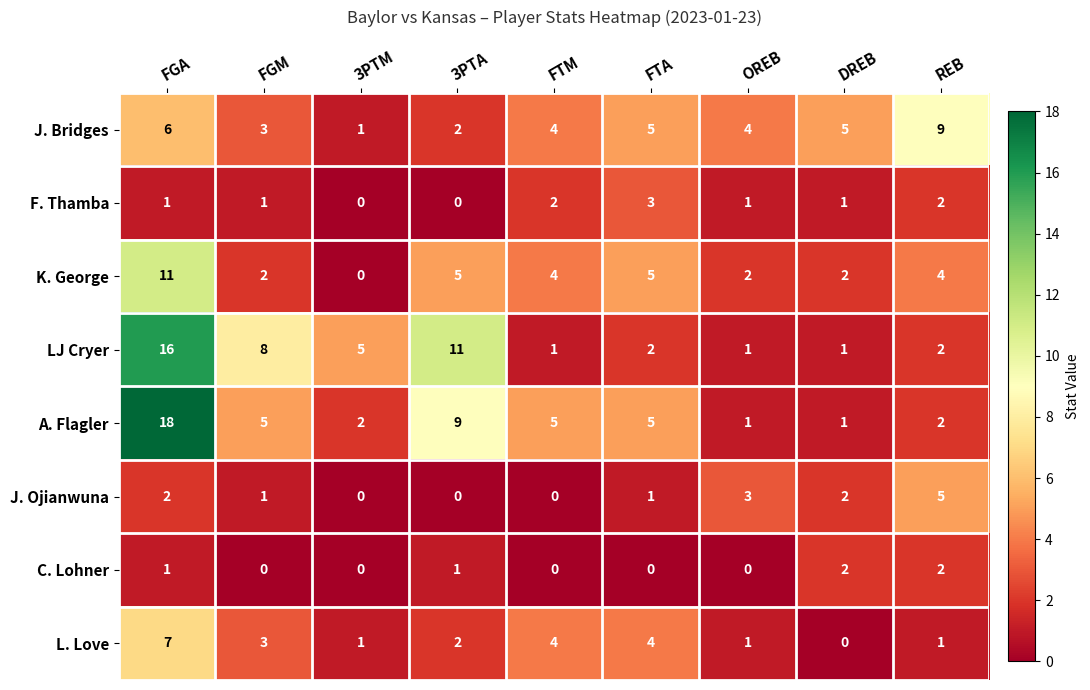

What is the approximate value of J. Ojianwuna at REB?

5